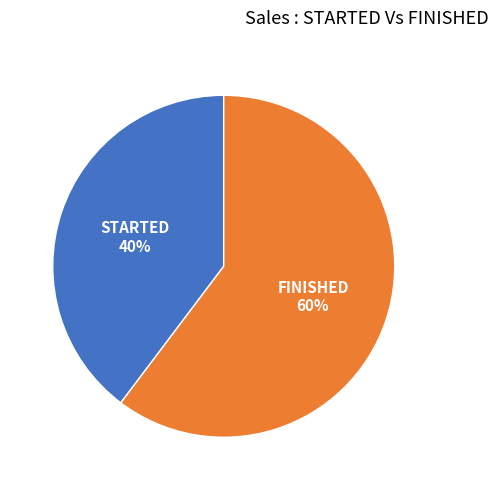

Does STARTED represent more than half of the total?

No